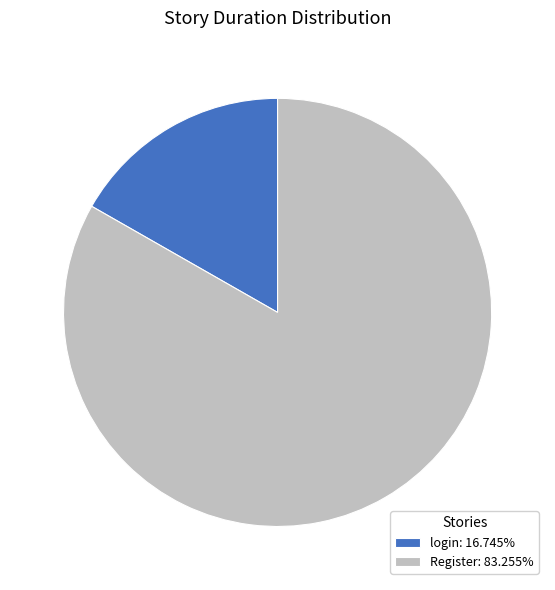

True or false: login accounts for 17% of the total.

True